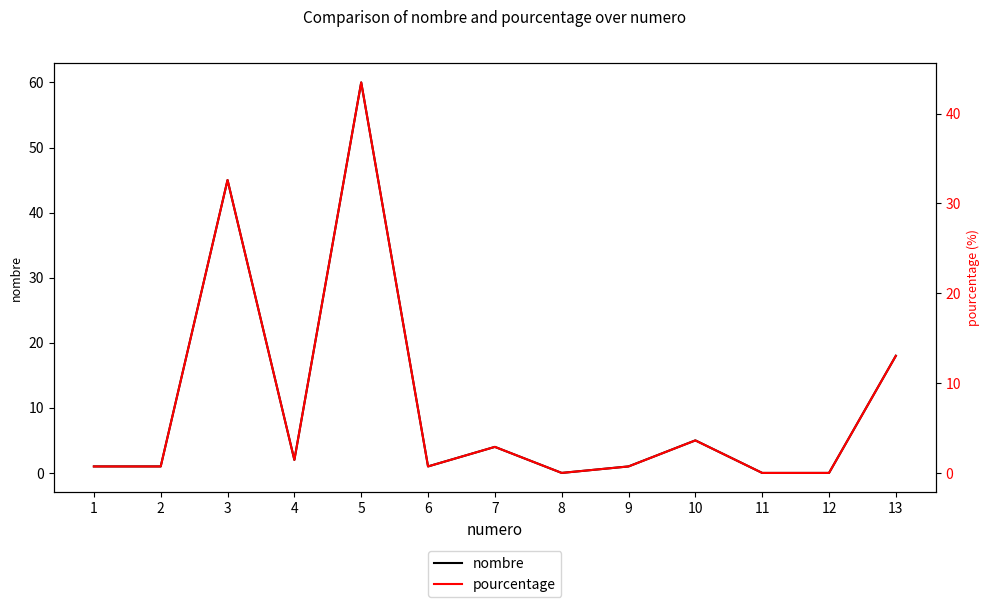

What is the maximum value shown in the chart?

60.0